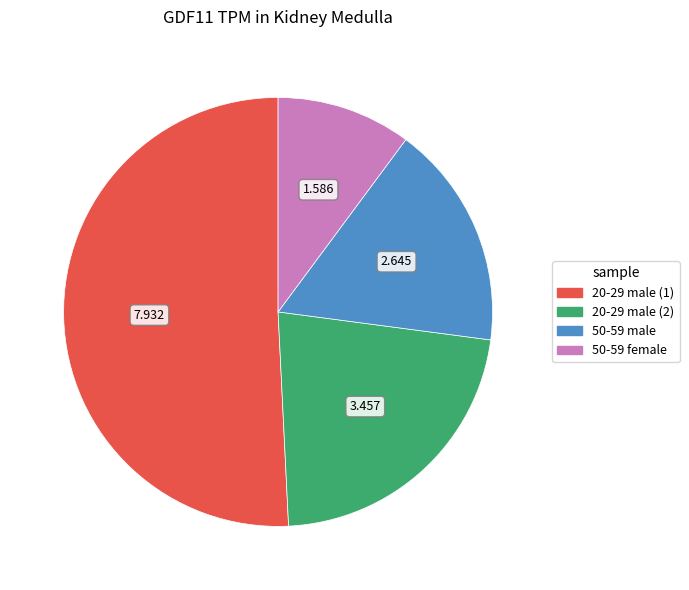

What is the majority slice?

20-29 male (1)